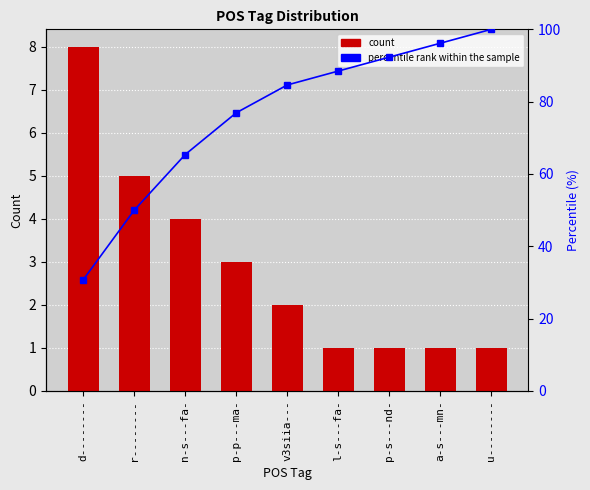

Which series has the largest range (max minus min)?

percentile rank within the sample